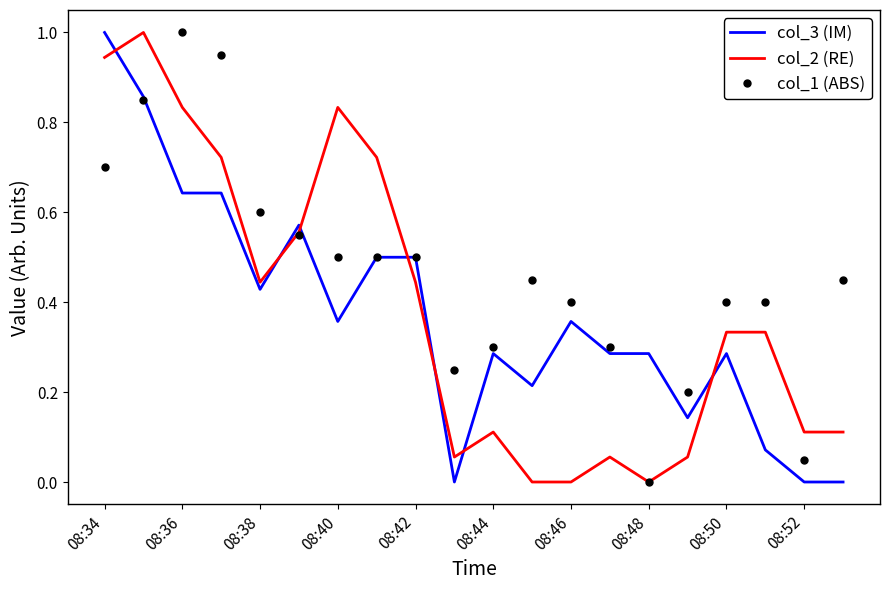

What is the maximum value shown in the chart?

1.0